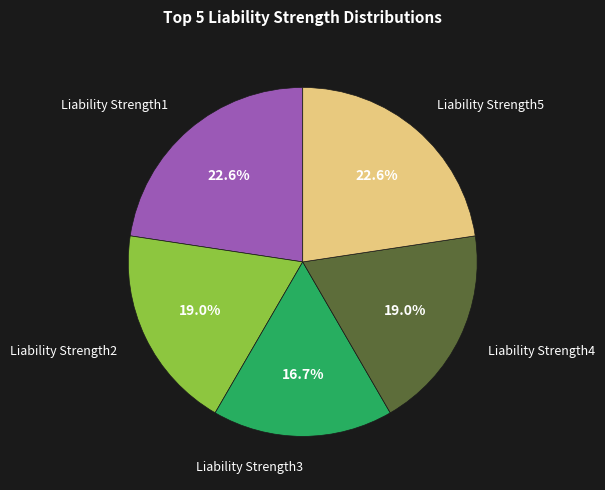

Is there a majority slice in this chart?

No